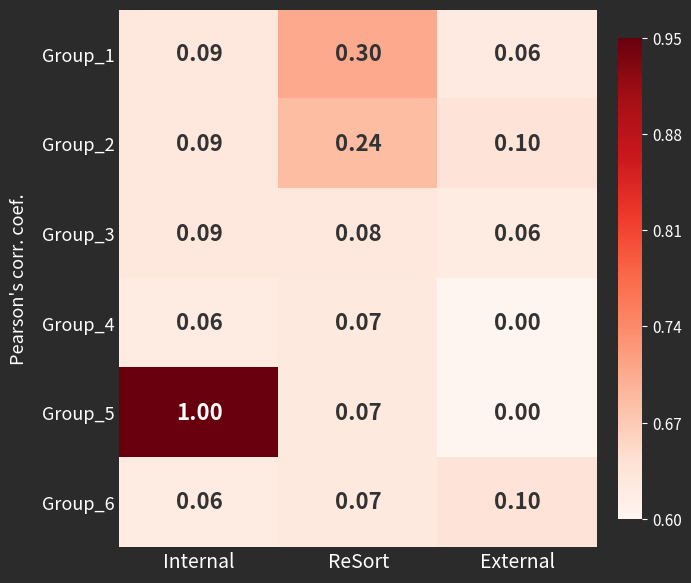

List the labels in order of Group_6 value, smallest first.

Internal, ReSort, External